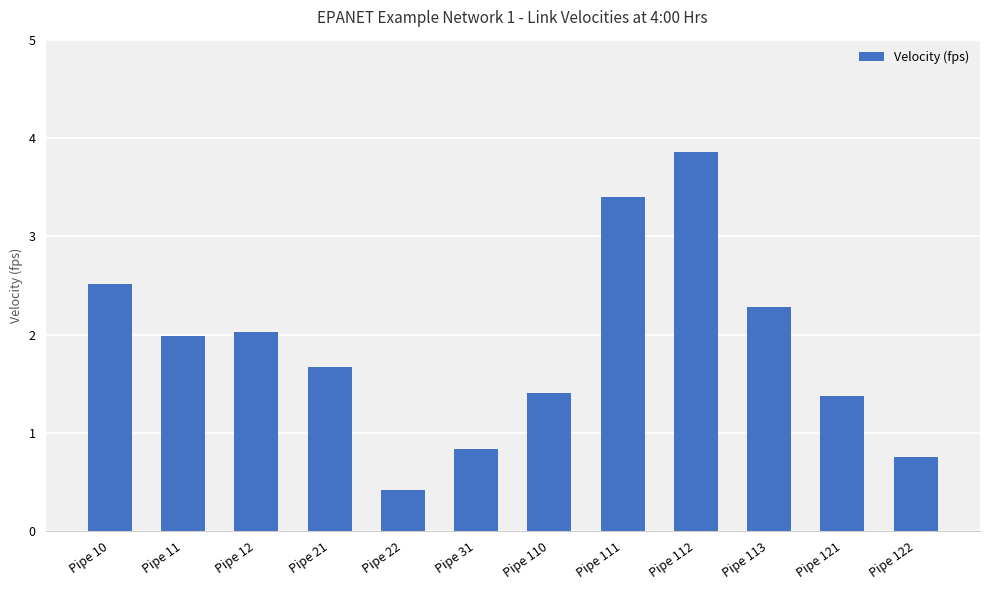

What is the difference between the maximum and second lowest values?

3.1